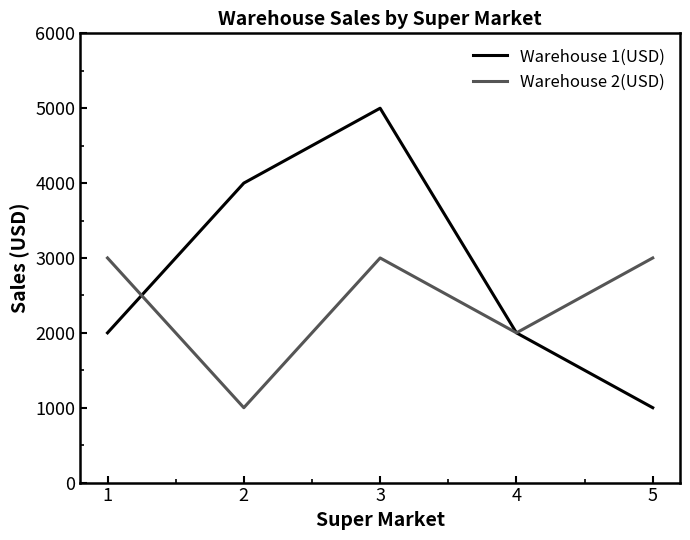

List the series in order of their peak value, lowest first.

Warehouse 2(USD), Warehouse 1(USD)